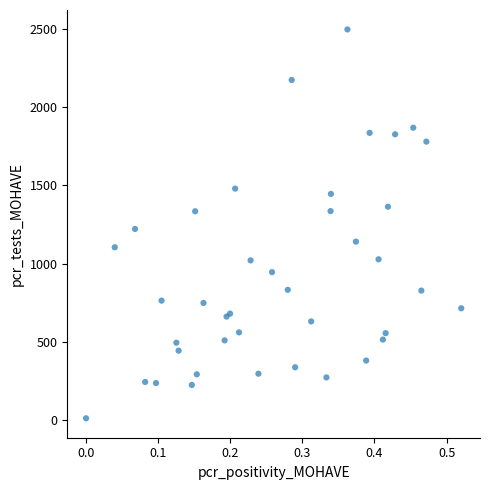

What Y value in the scatter plot is closest to 1254?

1222